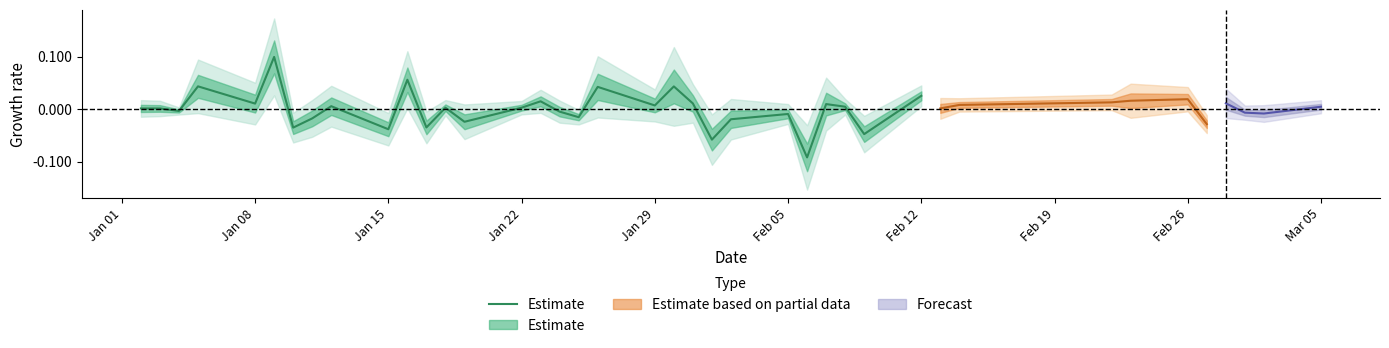

How many points are higher than both their immediate neighbors (excluding endpoints)?

10